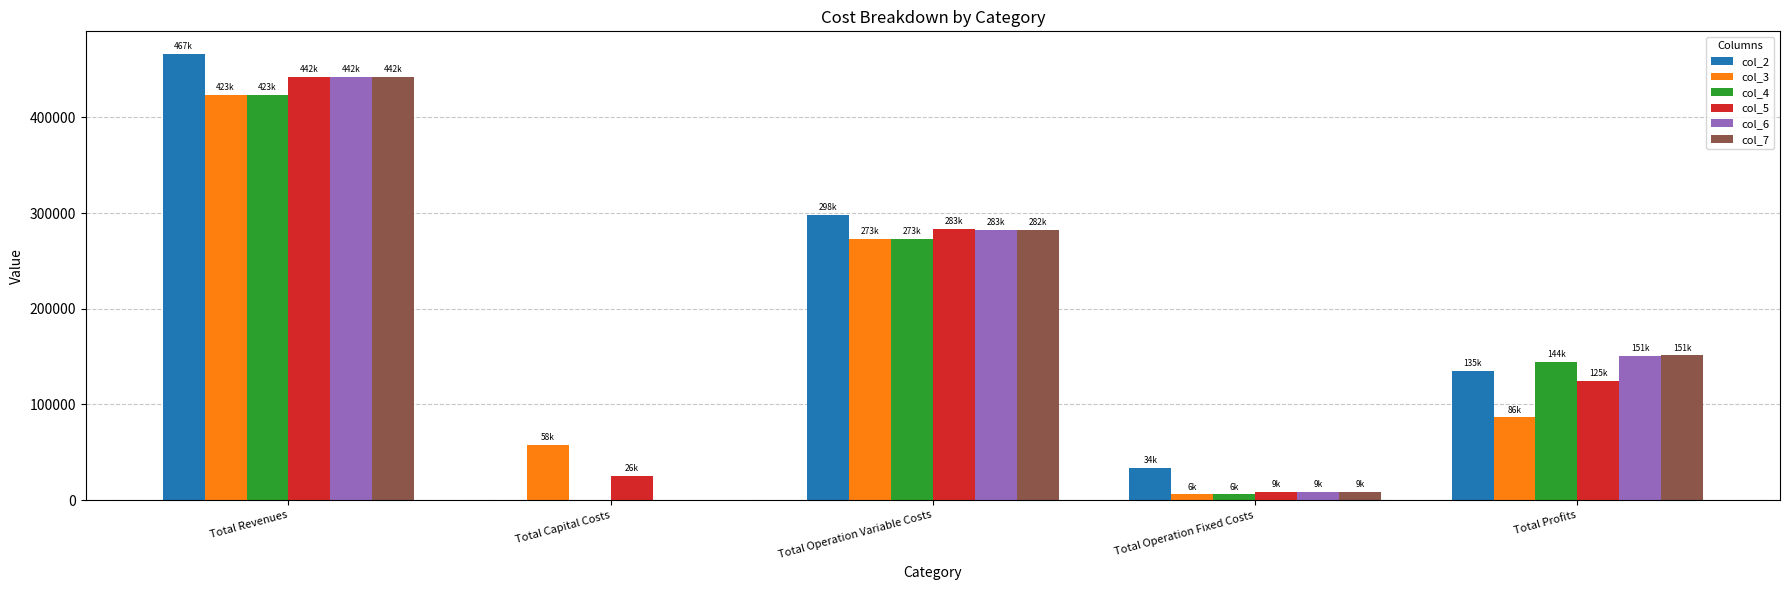

Is the value of col_3 at Total Operation Fixed Costs greater than the value of col_7 at Total Revenues?

No